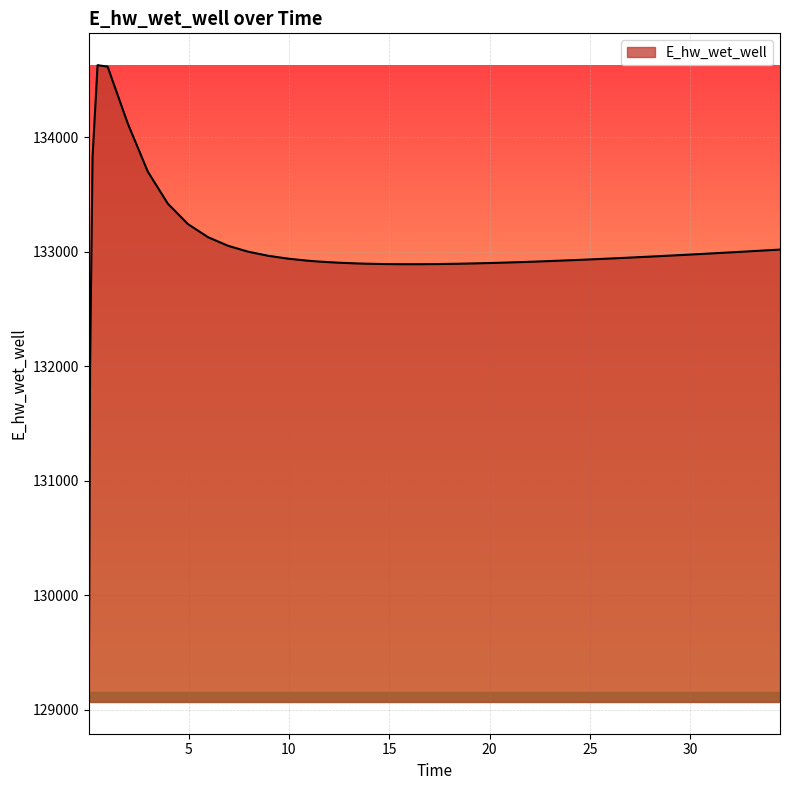

How many values are below 132948?

20